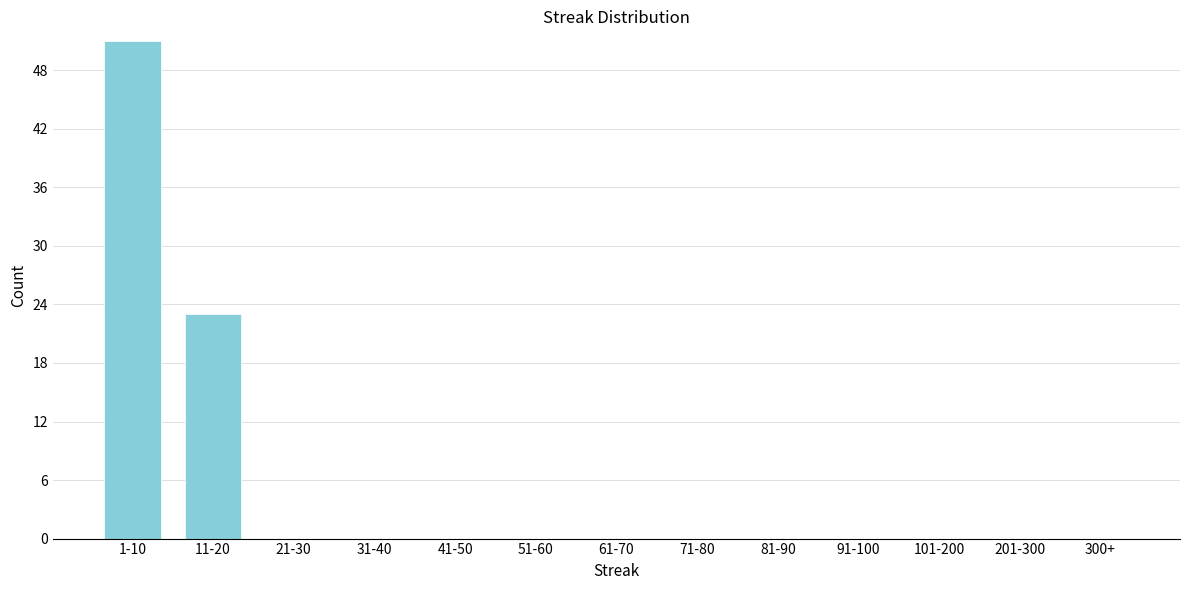

Reading left to right, extract all data points from this chart.

1-10=51	11-20=23	21-30=0	31-40=0	41-50=0	51-60=0	61-70=0	71-80=0	81-90=0	91-100=0	101-200=0	201-300=0	300+=0